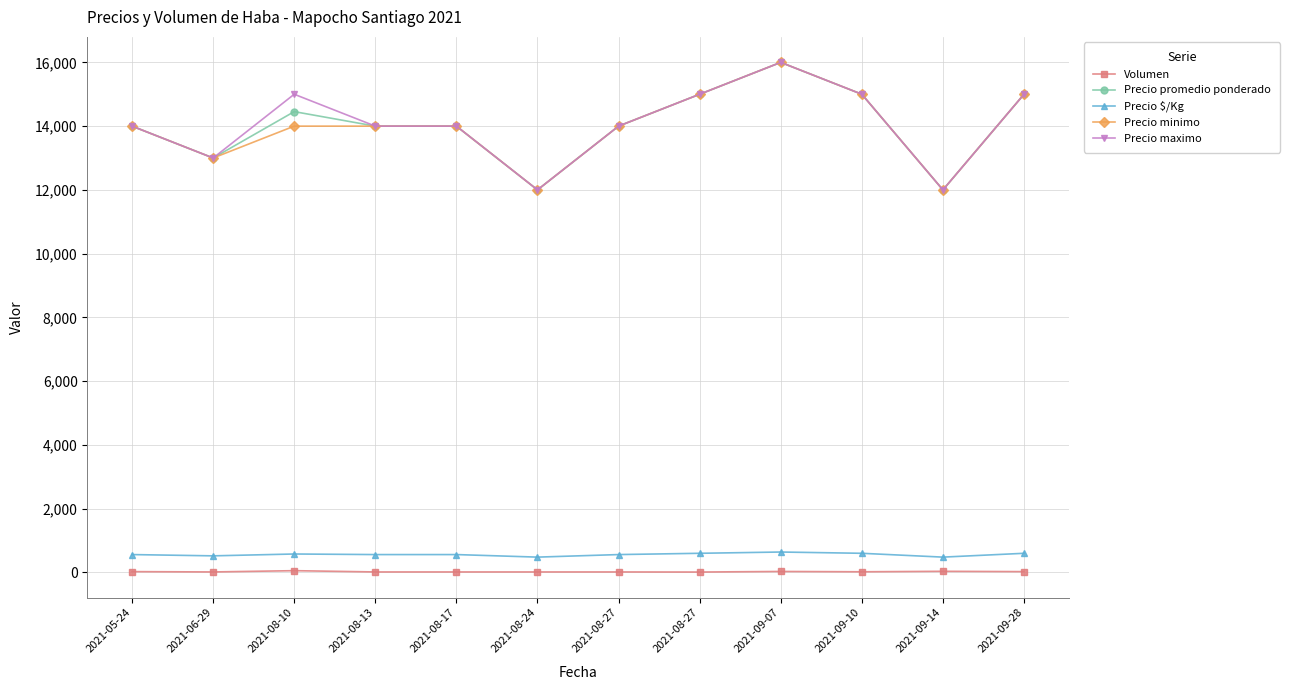

Where is the first local maximum for Precio promedio ponderado?

2021-08-10